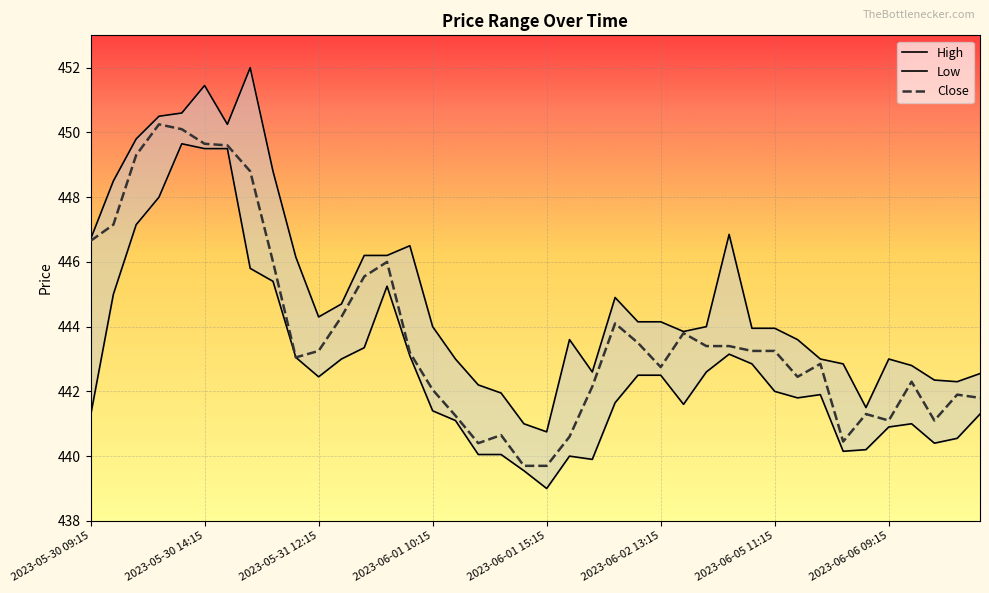

At which category is the sum across all series the highest?

2023-05-30 14:15